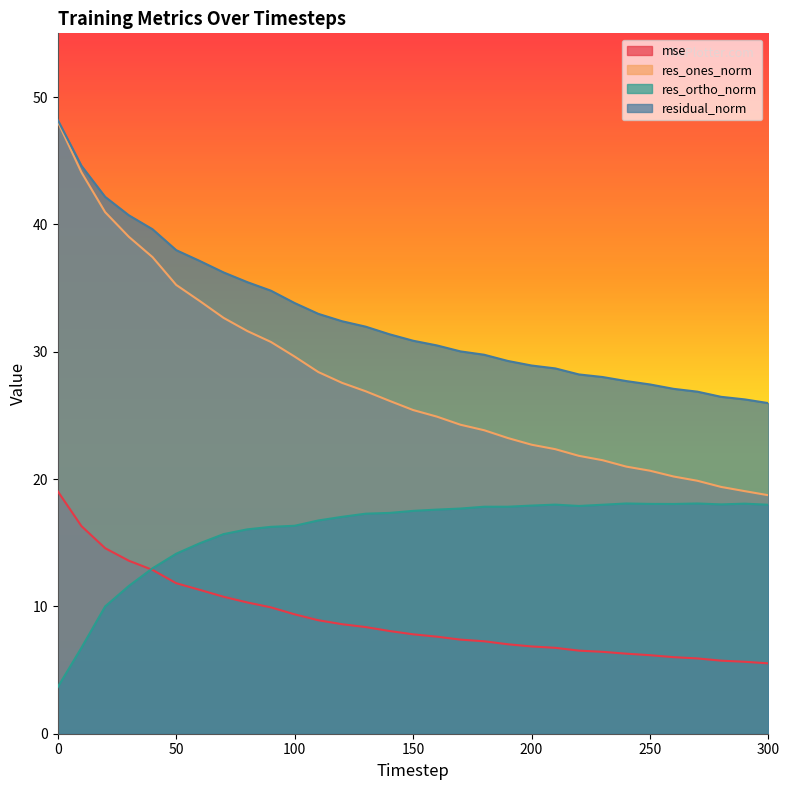

Which series ends up on top after the final intersection of mse and res_ortho_norm?

res_ortho_norm